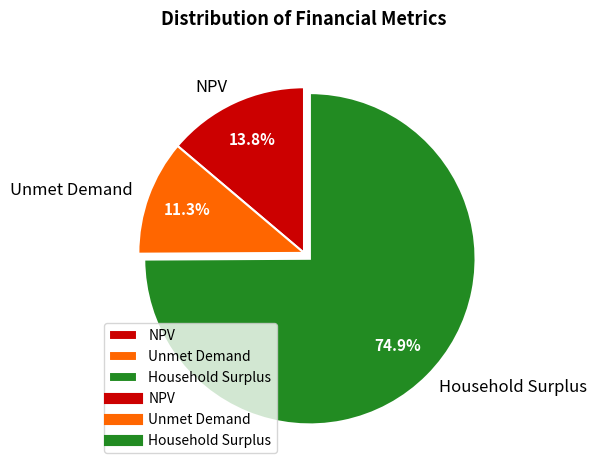

To the nearest percent, what portion does Unmet Demand represent?

11%